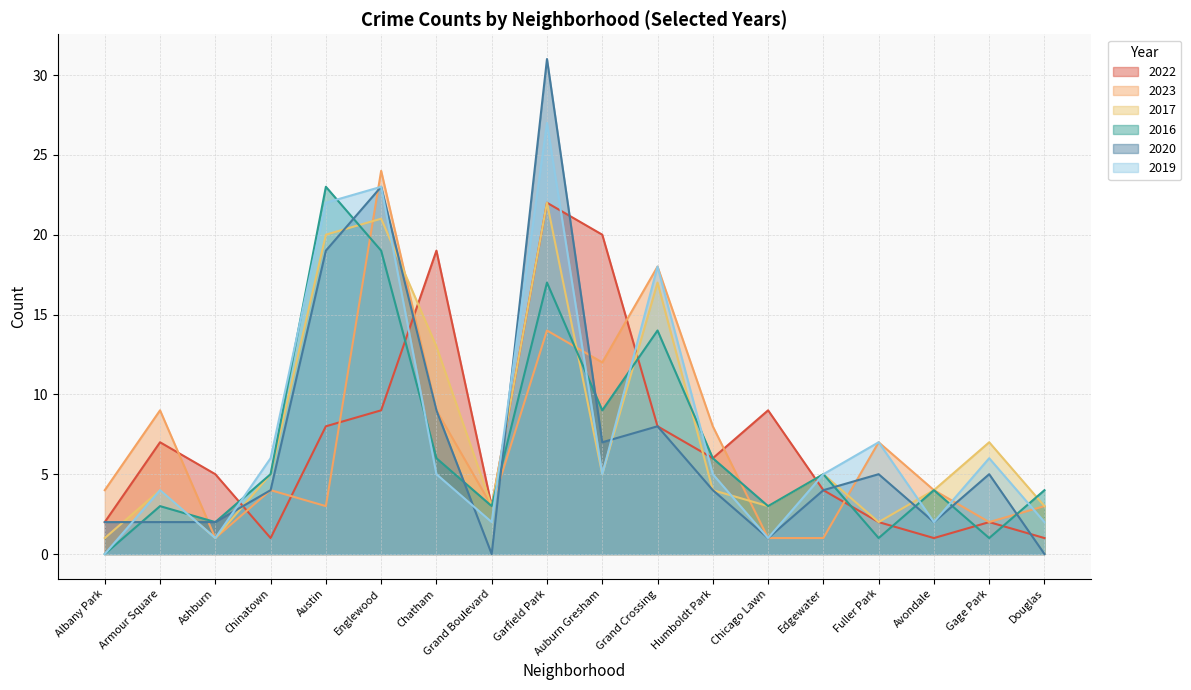

What is the spread (max minus min) of values at Grand Boulevard?

3